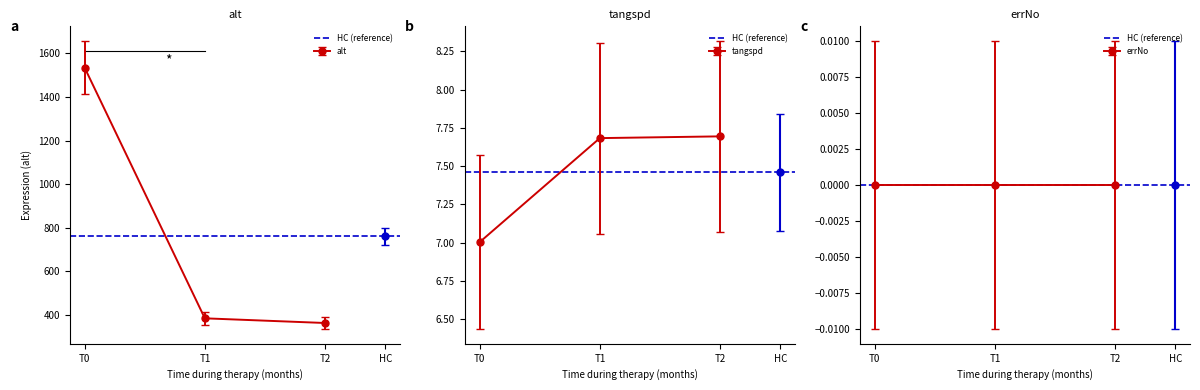

The value of alt at T1 is 609.3. True or false?

False